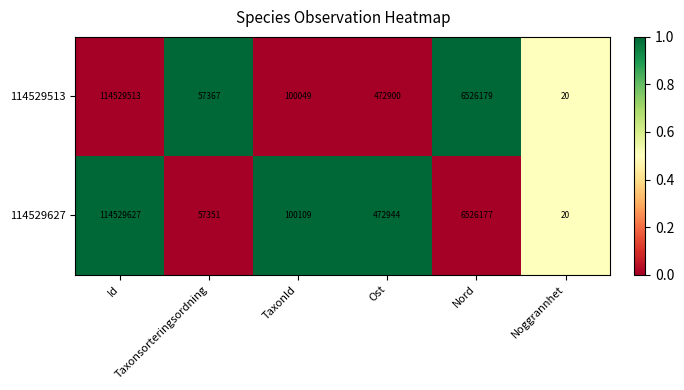

Which series has the largest total across all categories?

114529627